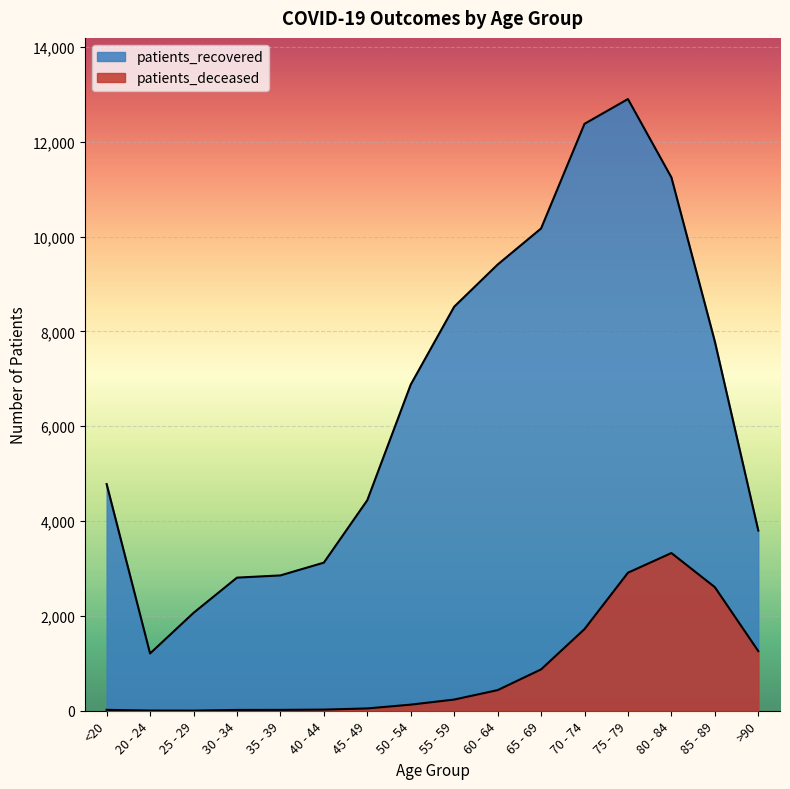

At which label does patients_deceased reach its minimum?

25 - 29